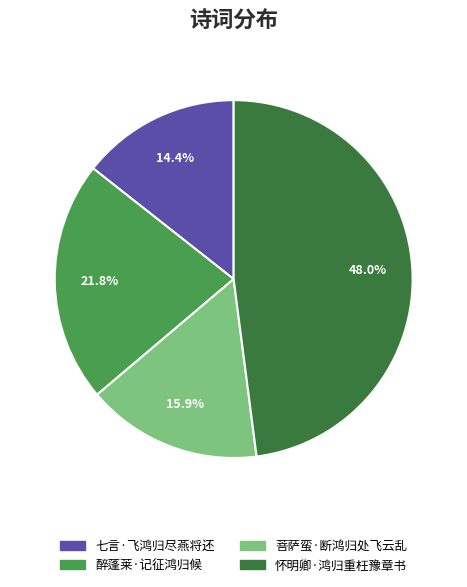

Combined, do 醉蓬莱·记征鸿归候 and 七言·飞鸿归尽燕将还 account for over 50%?

No